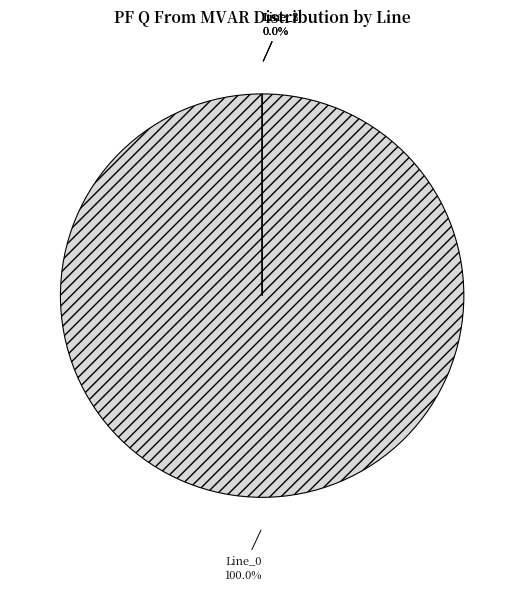

Which slice represents more than half of the pie?

Line_0